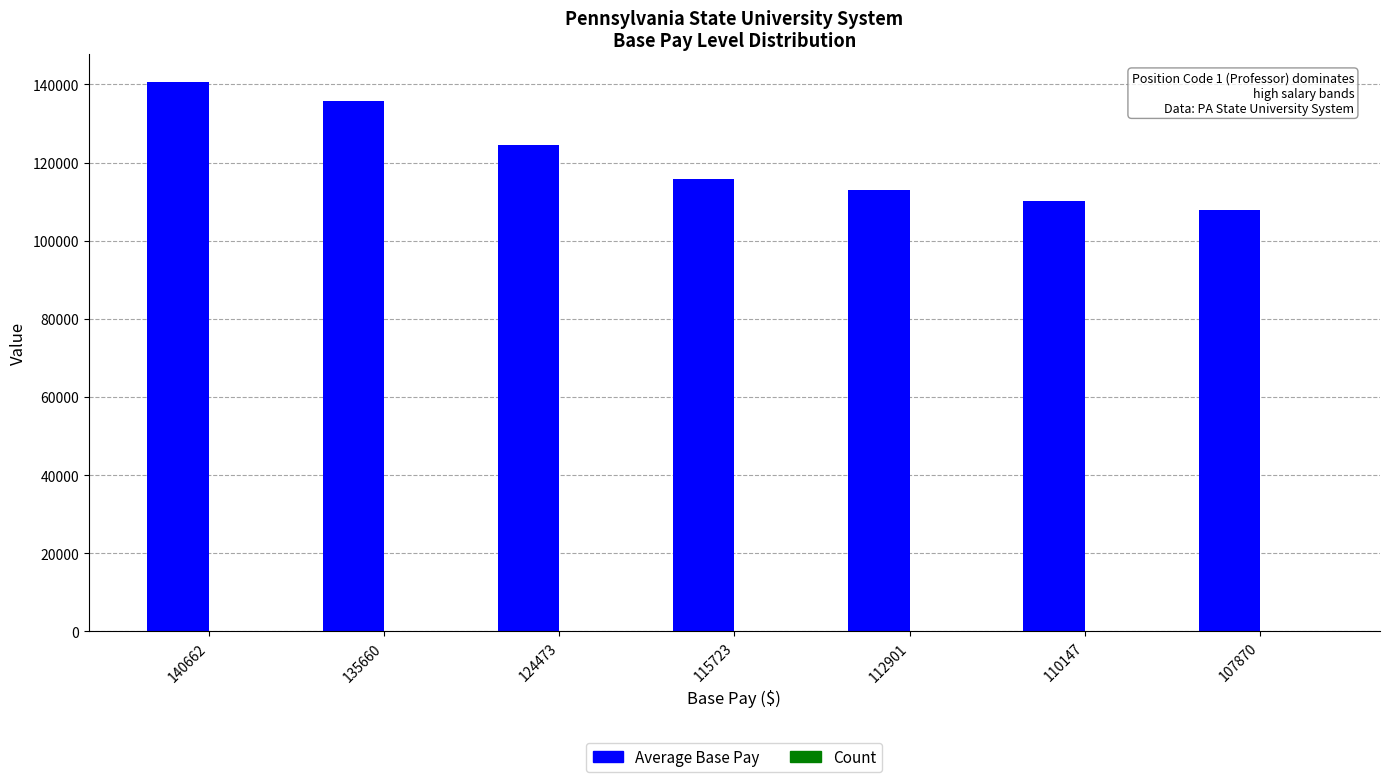

Between 135660 and 110147, which series saw the biggest shift?

Average Base Pay